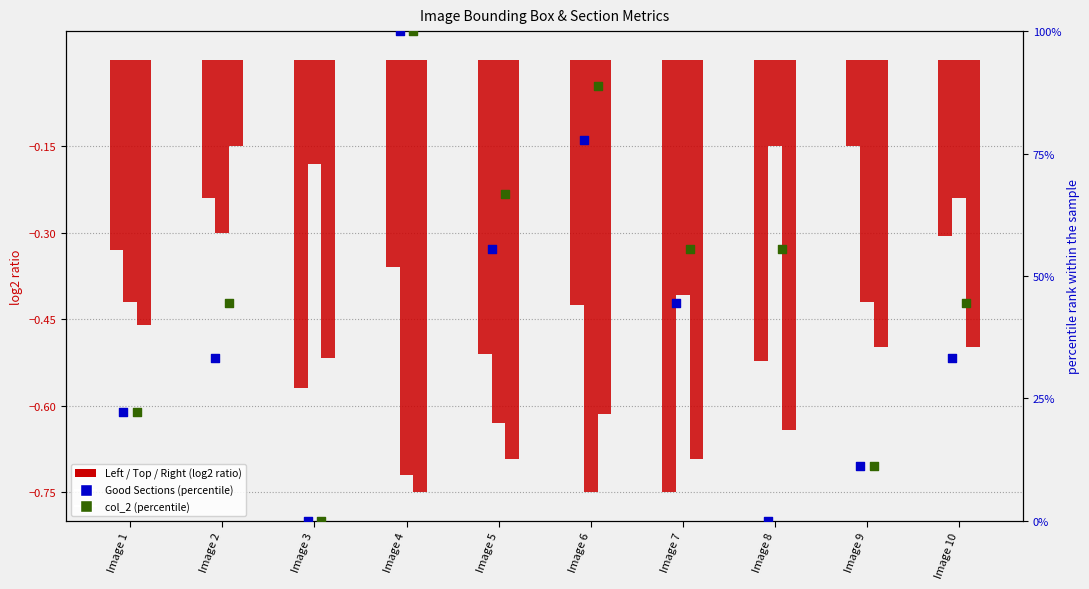

Which series reaches the maximum Y coordinate?

Good Sections